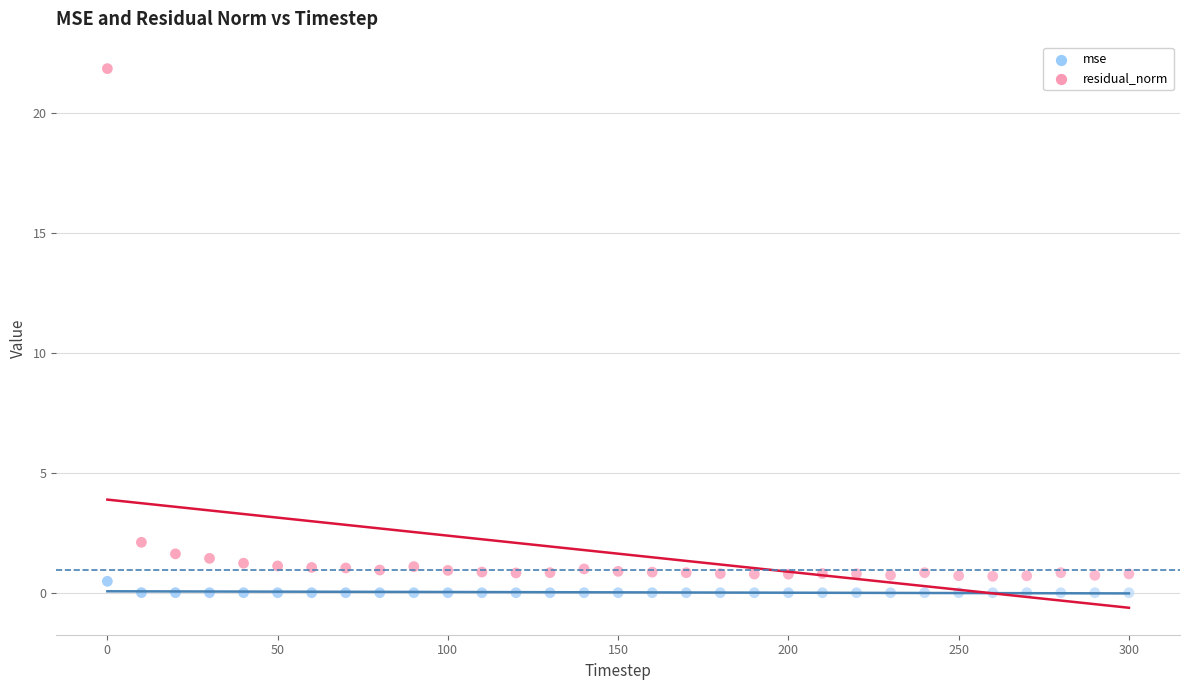

What are all the series names shown in the legend?

mse, residual_norm